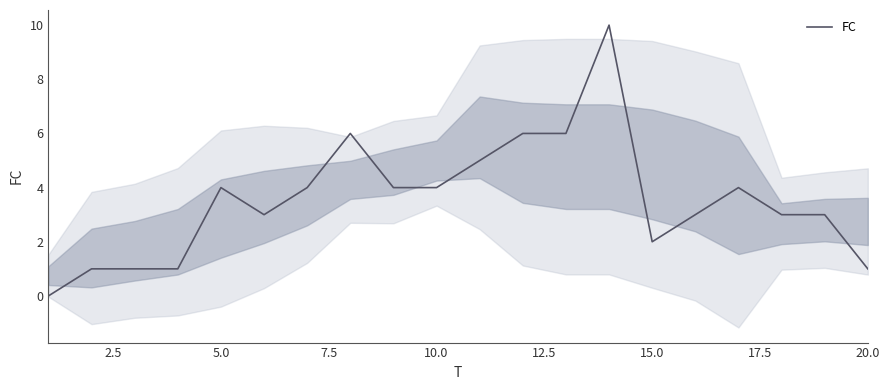

What is the highest value of the FC series?

10